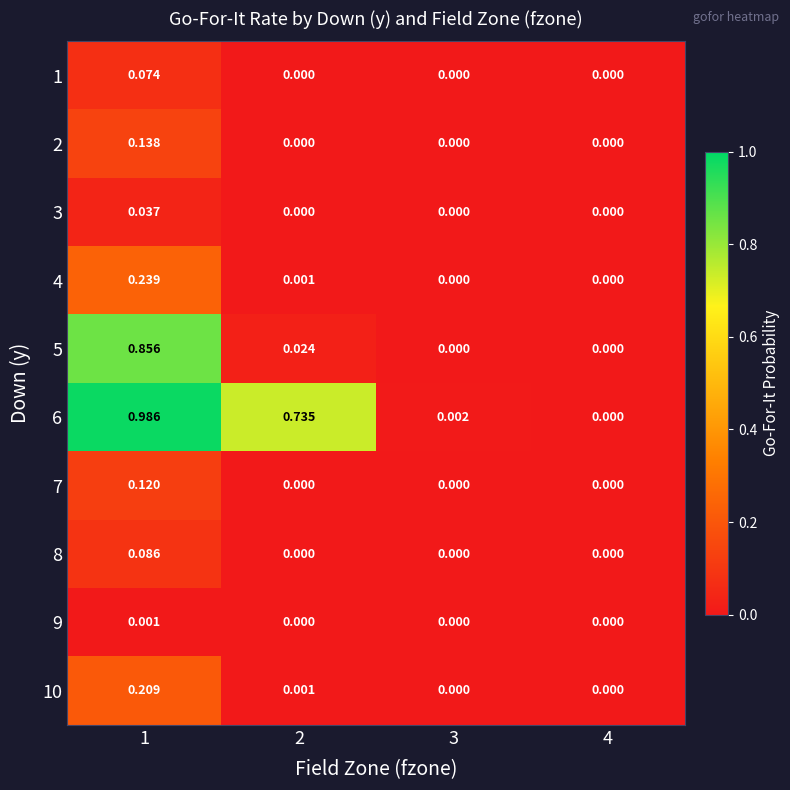

Count the number of data series in this chart.

10